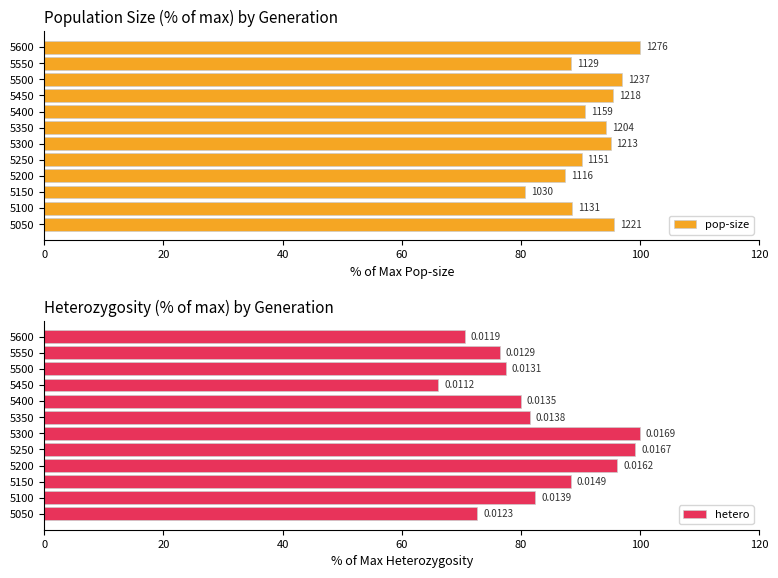

What is the value of the pop-size bar at the 7th from the left?

94.4